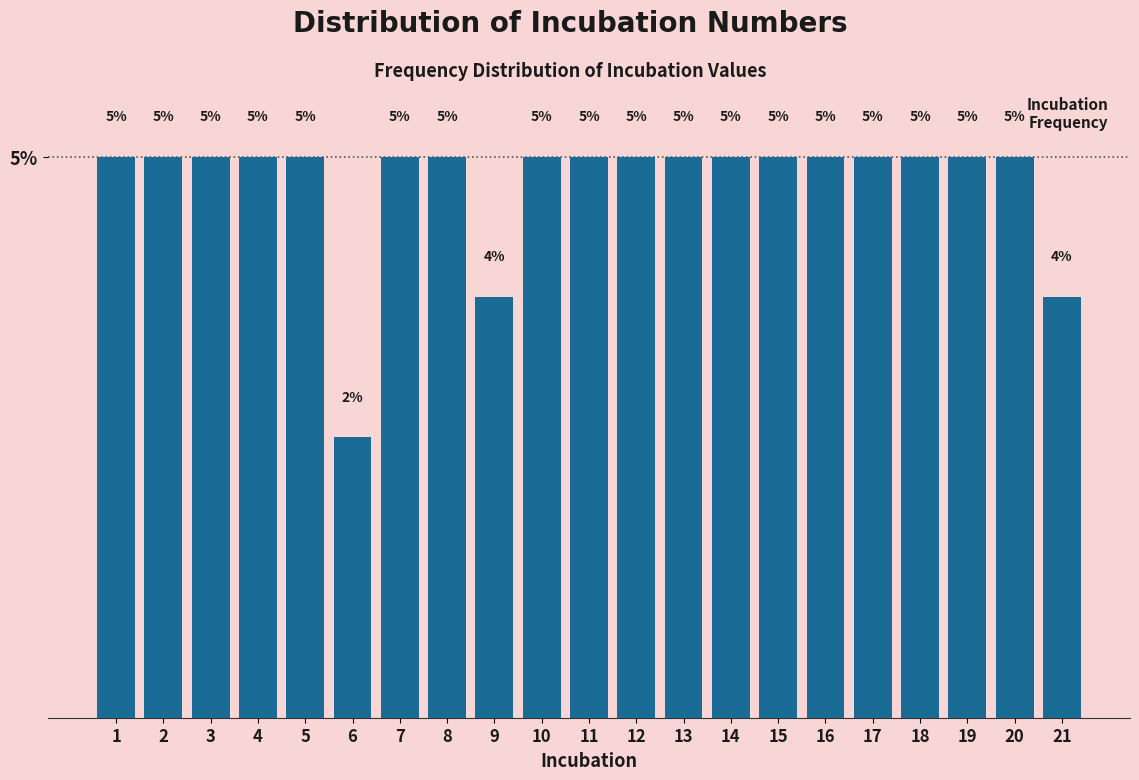

The chart shows a value of 2.5 at 1. True or false?

False